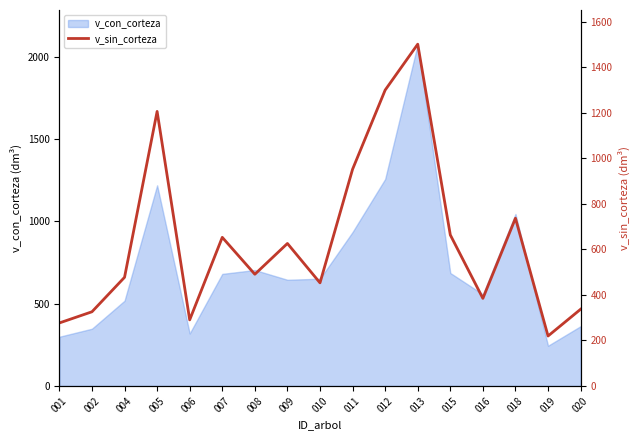

What is the ratio of the value at 016 to the value at 018?

0.5